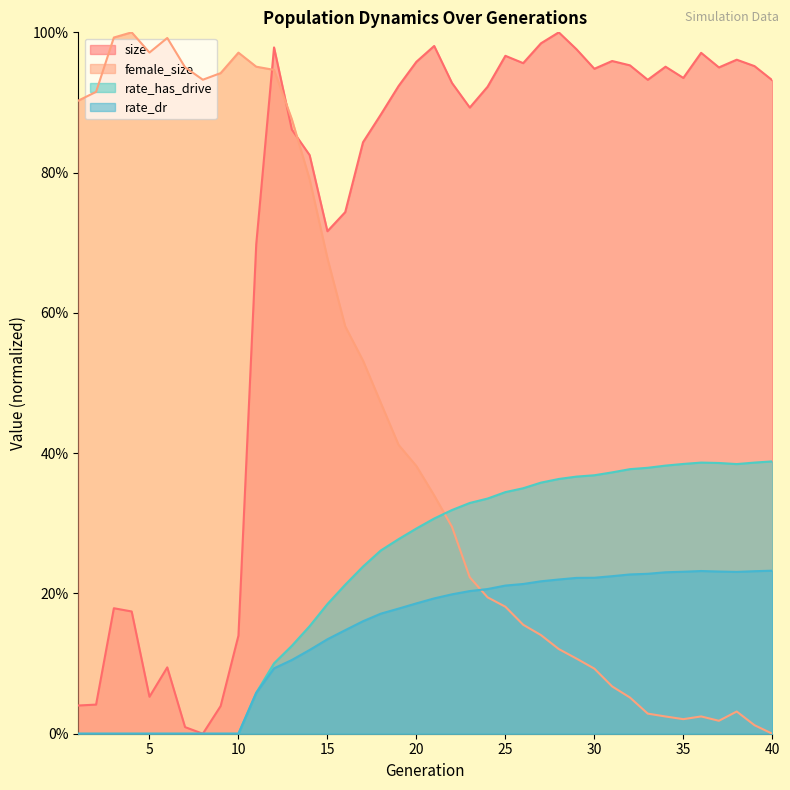

True or false: female_size has a value of 0.0 at 37.

True